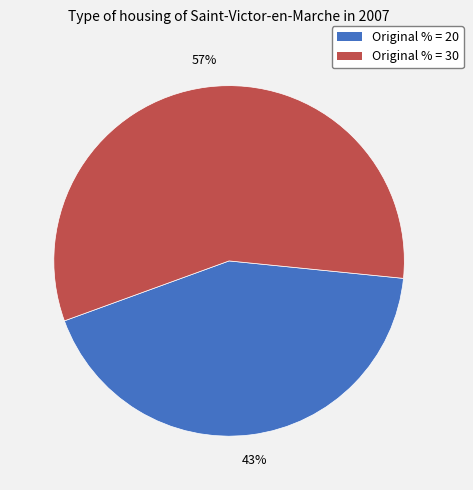

To the nearest percent, what is the difference between the largest and smallest slice percentages?

14%